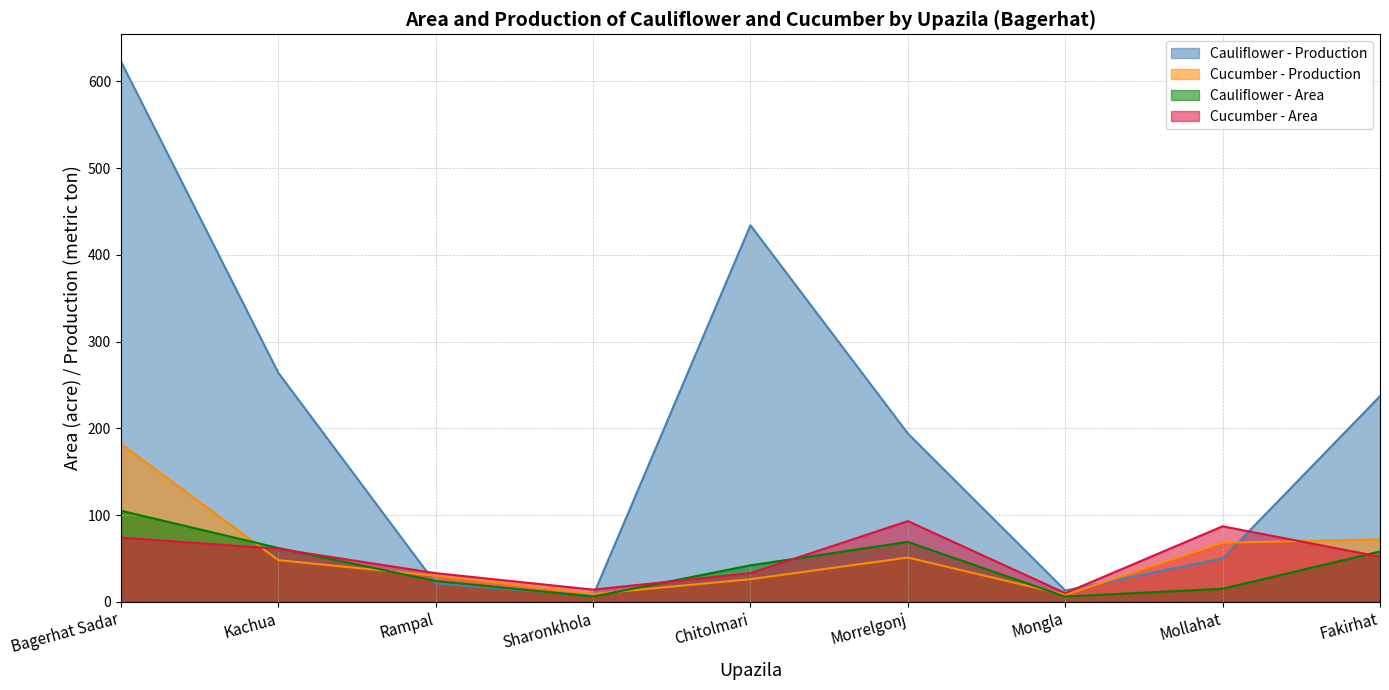

Which series ends up on top after the final intersection of Cauliflower - Production and Cauliflower - Area?

Cauliflower - Production